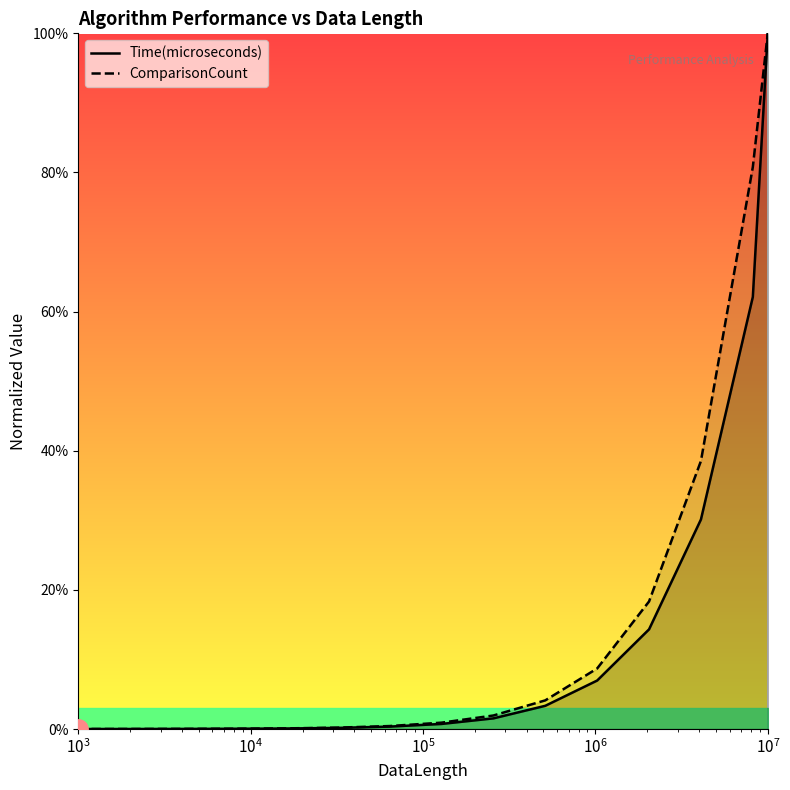

True or false: Time(microseconds) and ComparisonCount cross at least once.

False